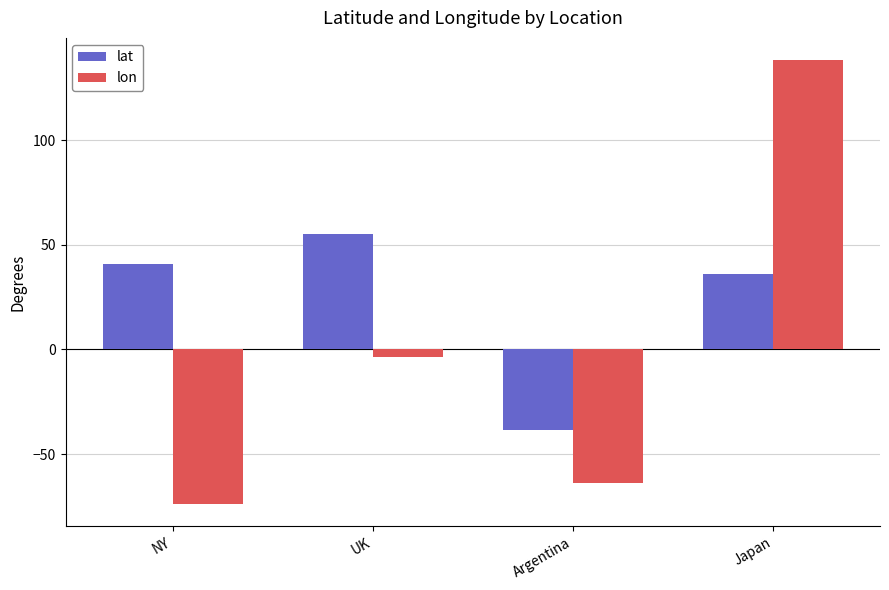

The value of lat at Japan is 17.2. True or false?

False